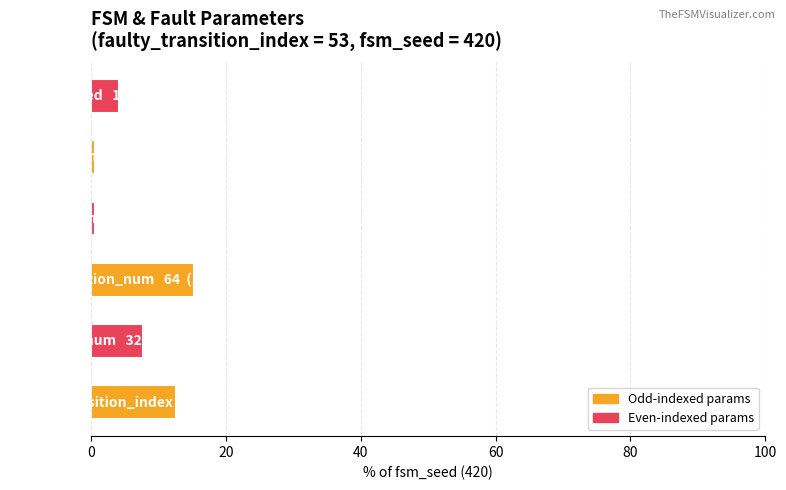

What is the difference between the second highest and minimum values?

12.1